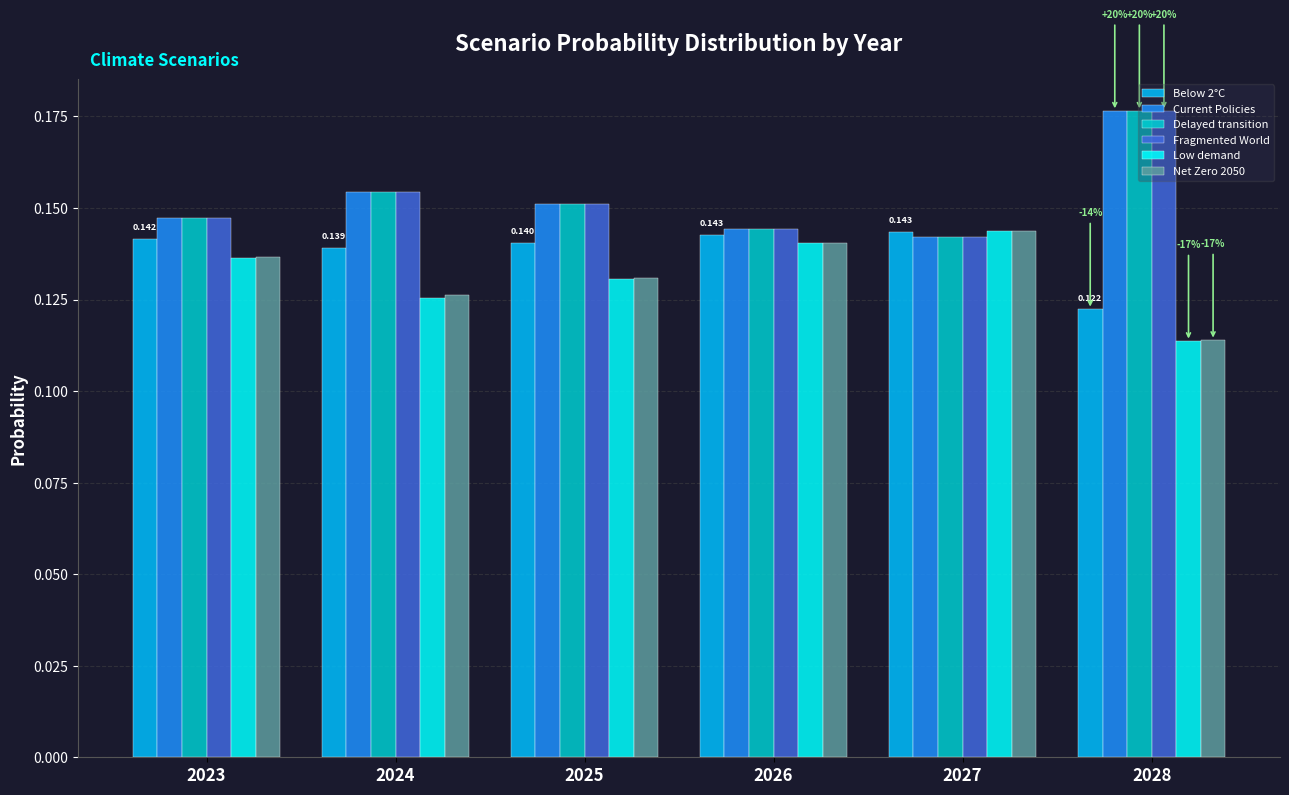

At which category is the sum across all series the highest?

2028